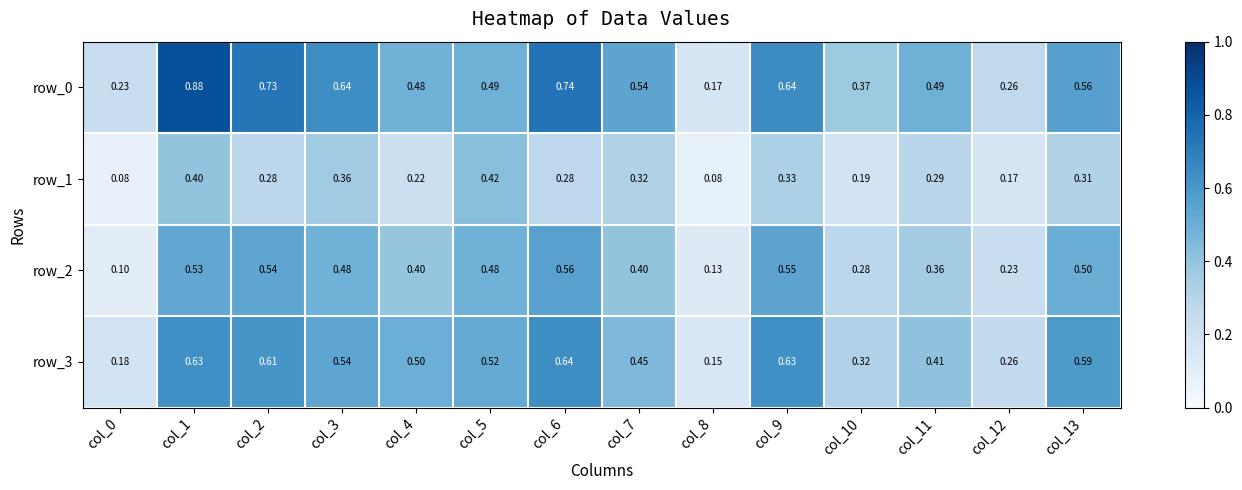

What is the total value across all series at col_3?

2.0